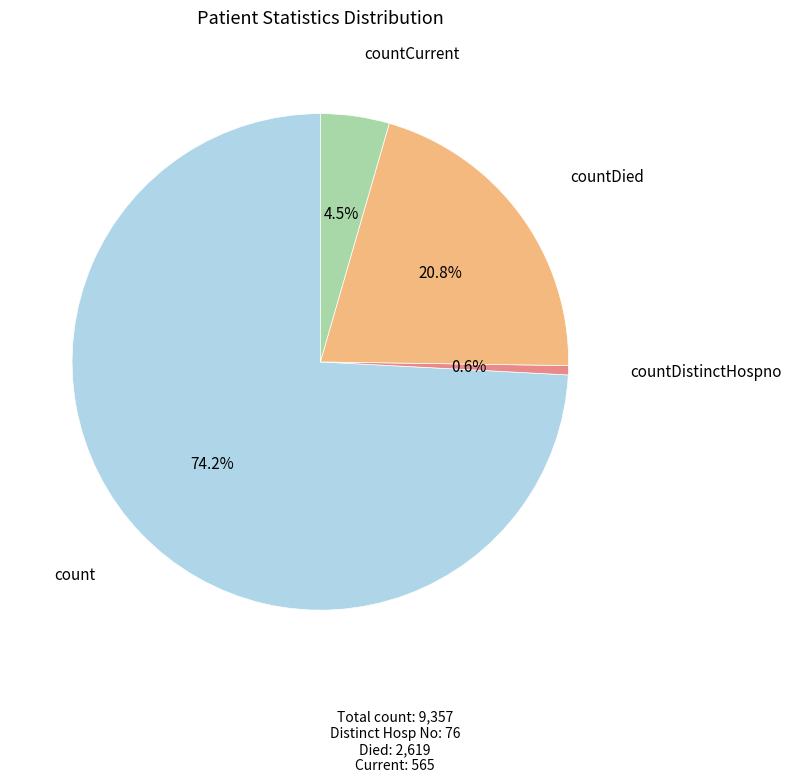

To the nearest percent, what portion does countDied represent?

21%